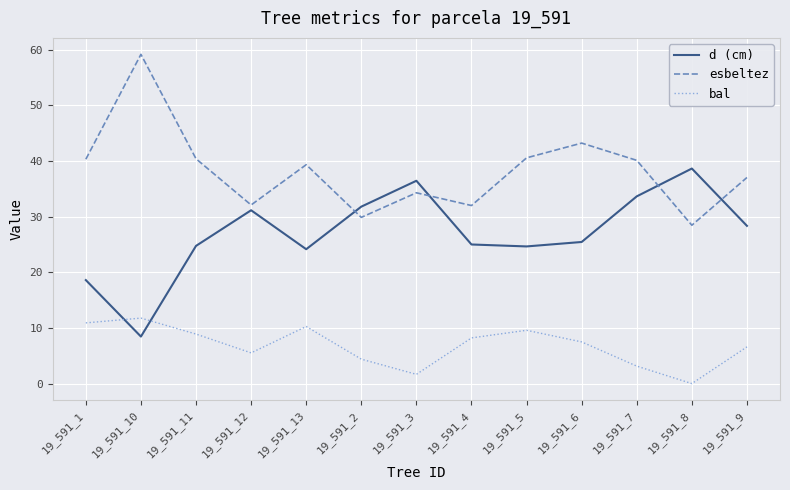

The d (cm) series shows 41.0 at 19_591_5. True or false?

False